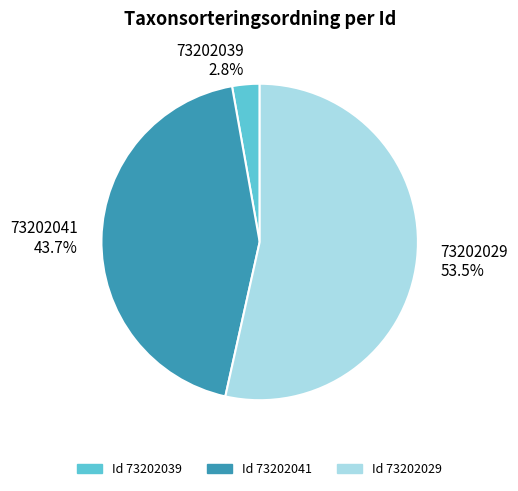

Count the number of slices in the pie.

3